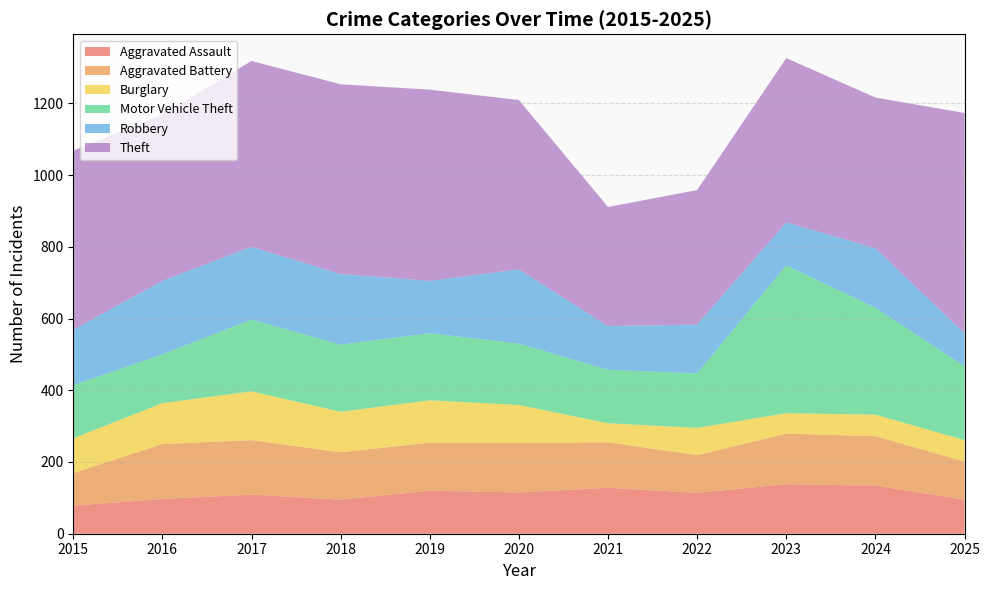

Reading left to right, list all the values displayed in this chart.

Aggravated Assault: 2015=78	2016=97	2017=109	2018=95	2019=120	2020=115	2021=128	2022=114	2023=138	2024=134	2025=95
Aggravated Battery: 2015=91	2016=153	2017=152	2018=132	2019=134	2020=138	2021=127	2022=105	2023=141	2024=138	2025=106
Burglary: 2015=97	2016=114	2017=136	2018=113	2019=118	2020=106	2021=53	2022=76	2023=57	2024=60	2025=60
Motor Vehicle Theft: 2015=148	2016=136	2017=200	2018=187	2019=187	2020=171	2021=149	2022=152	2023=412	2024=298	2025=206
Robbery: 2015=155	2016=205	2017=203	2018=197	2019=146	2020=207	2021=122	2022=136	2023=120	2024=166	2025=92
Theft: 2015=499	2016=463	2017=518	2018=529	2019=533	2020=472	2021=332	2022=375	2023=458	2024=420	2025=614